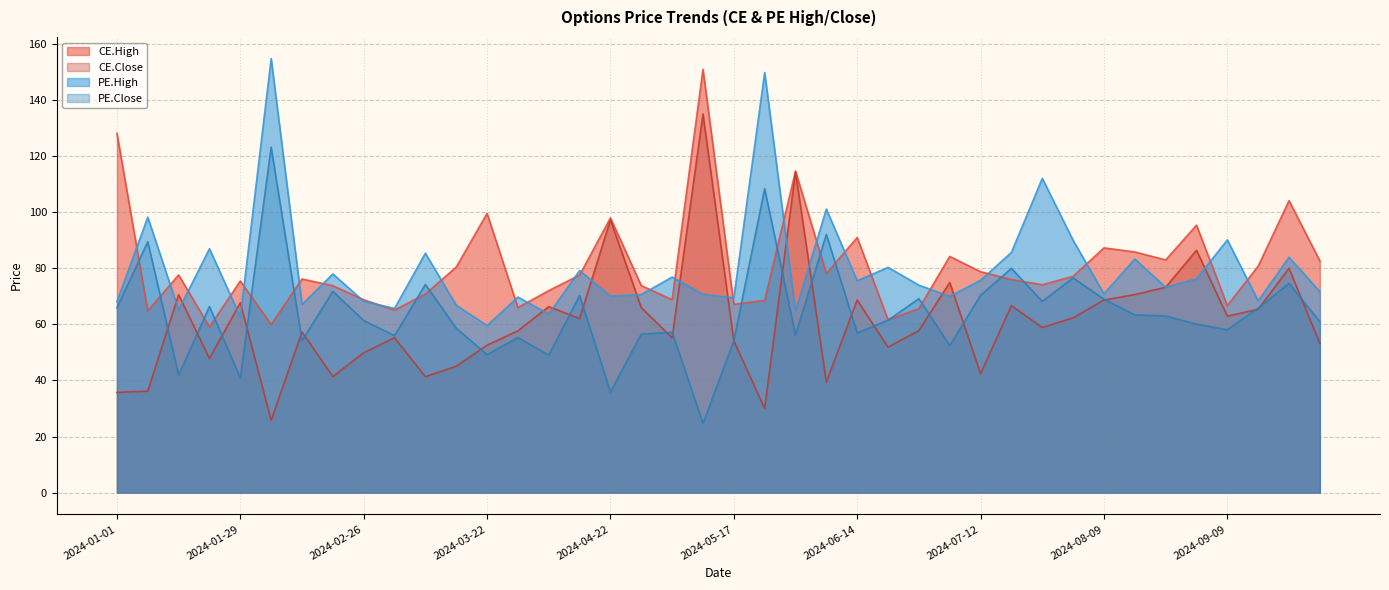

What is the sum of the PE.High values at 2024-03-11 and 2024-06-24?

165.8